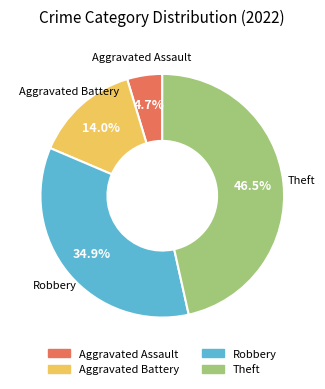

Is there any slice that represents more than half of the pie?

No